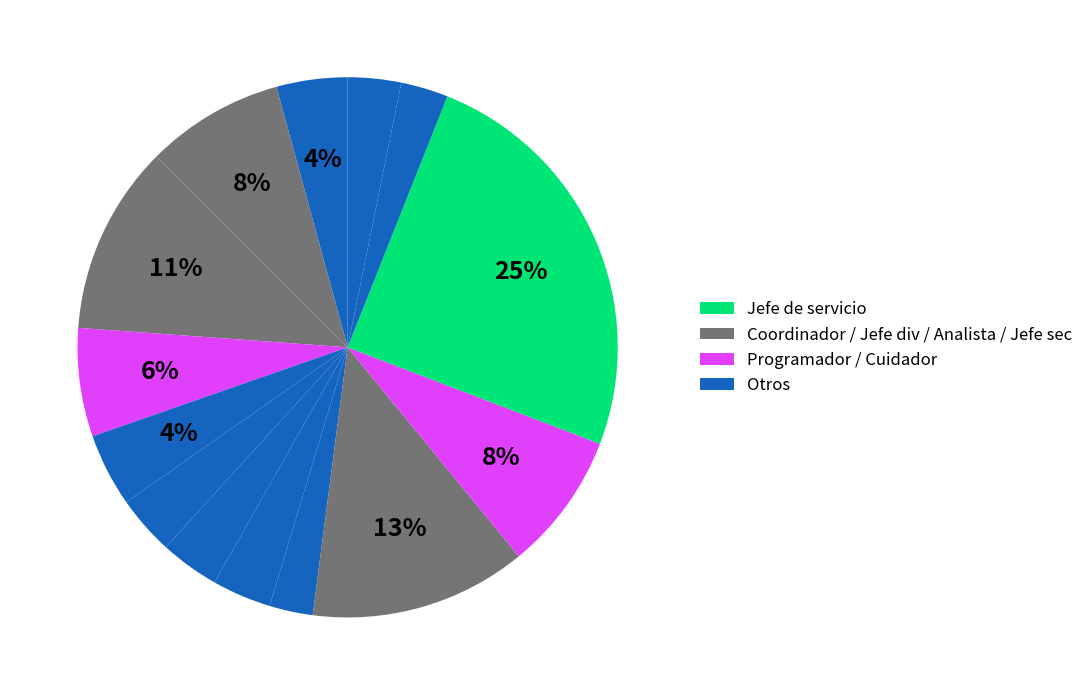

How many slices are in this pie chart?

14